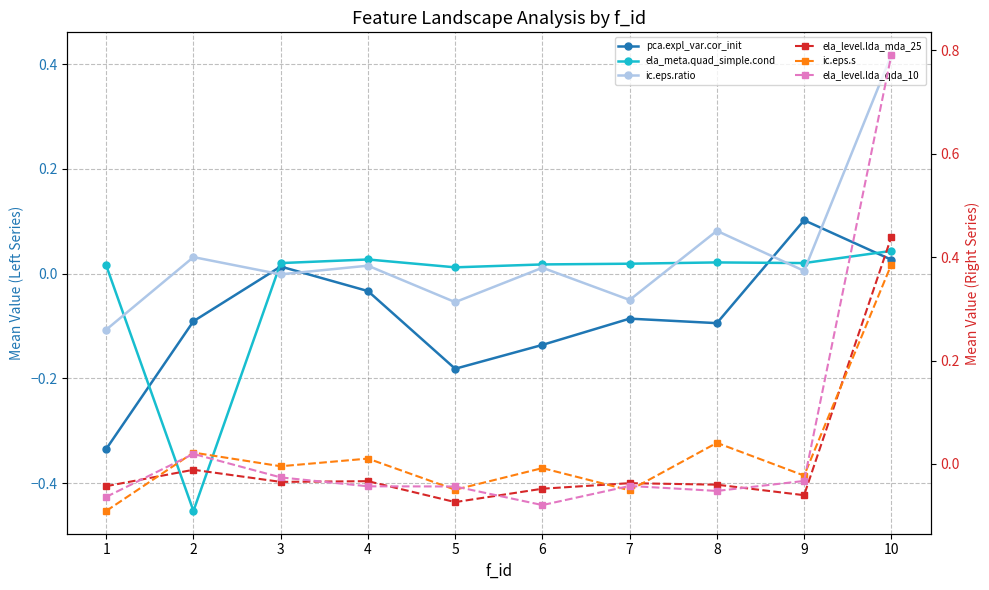

Between which two adjacent categories do ic.eps.s and ela_level.lda_qda_10 first intersect?

1 and 2